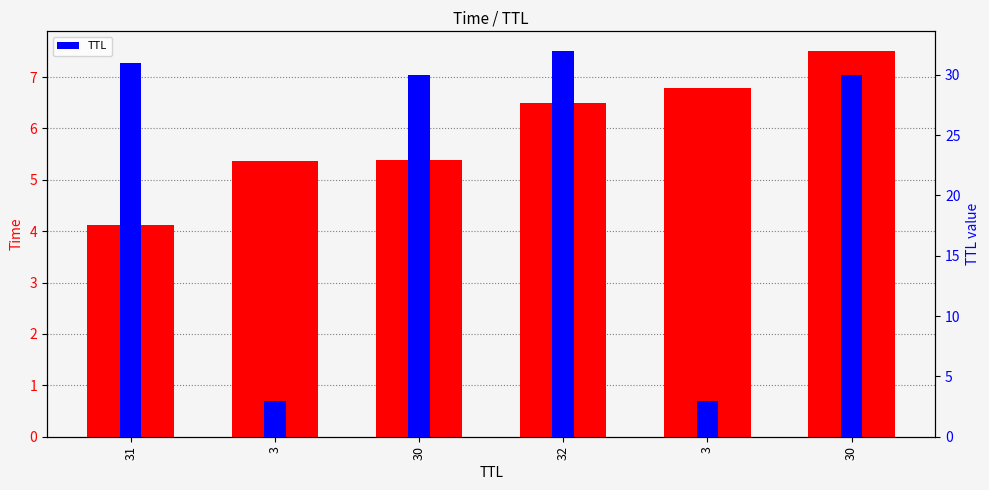

What is the label of the 3rd bar from the right?

32